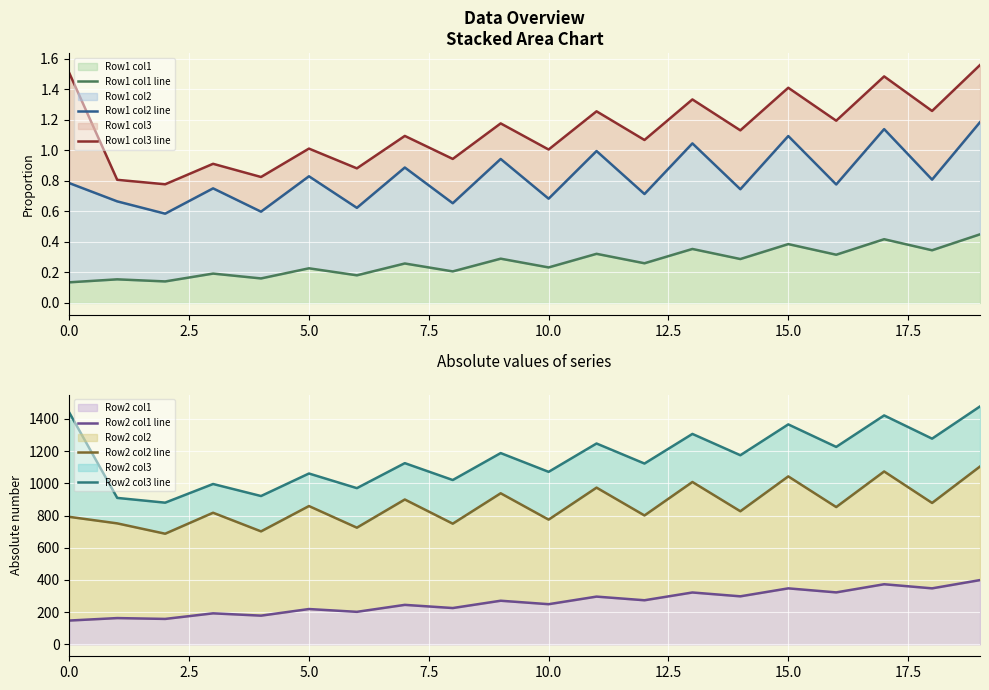

How many interior local valleys does the Row1 col2 line series have?

9